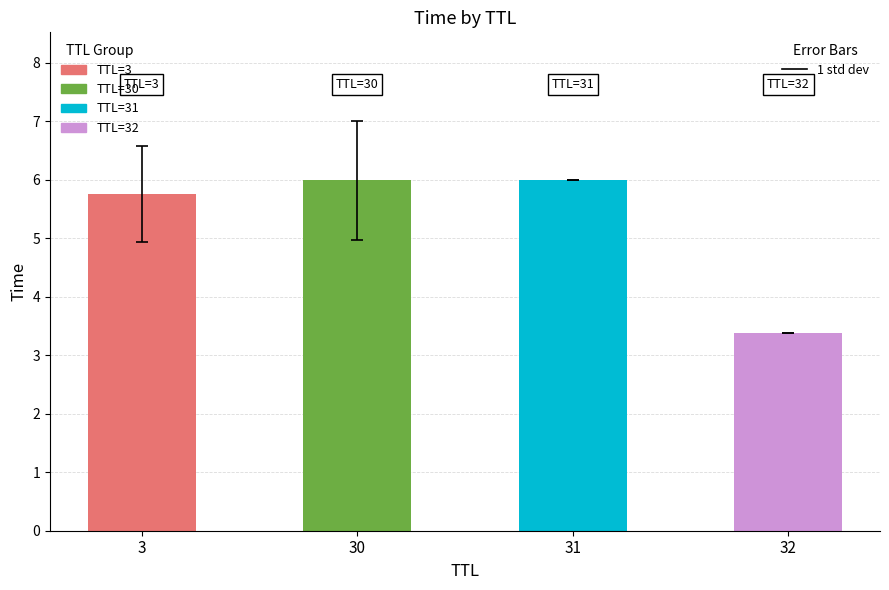

What is the change in value from 3 to 30?

+0.2